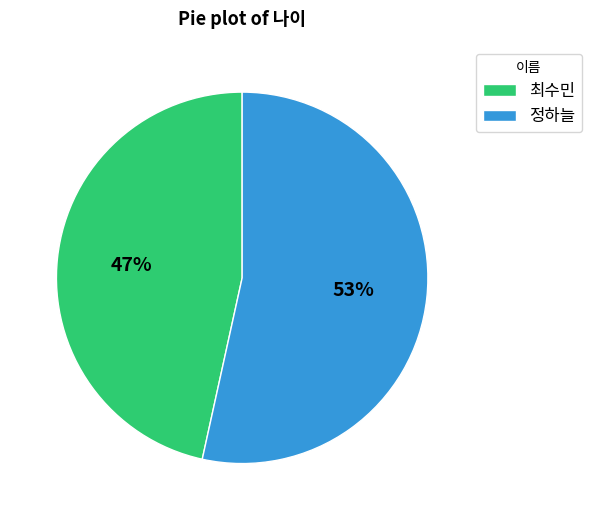

To the nearest percent, what is the combined percentage of 정하늘 and 최수민?

100%